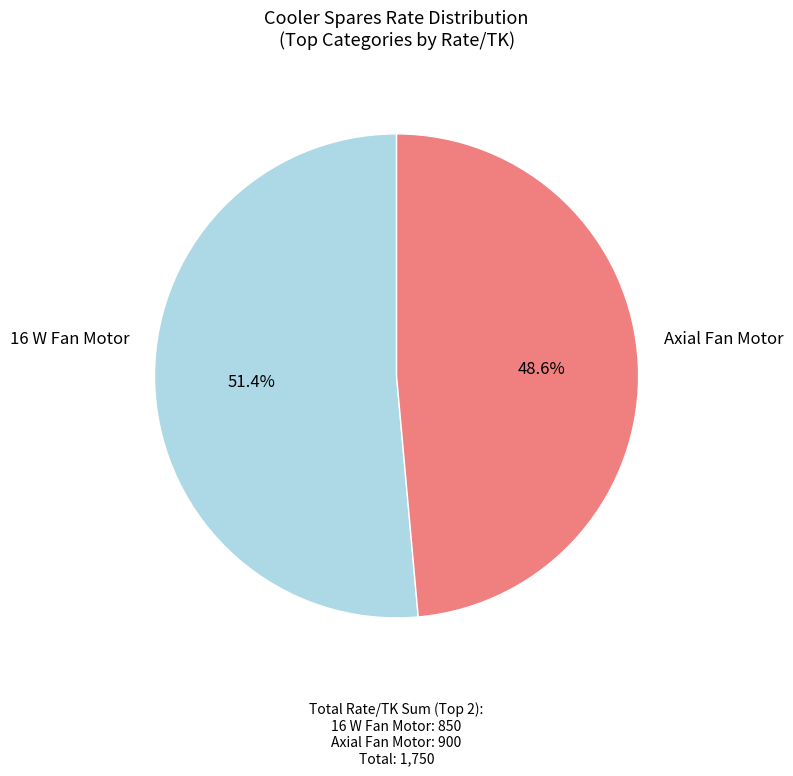

Is there any slice that represents more than half of the pie?

Yes